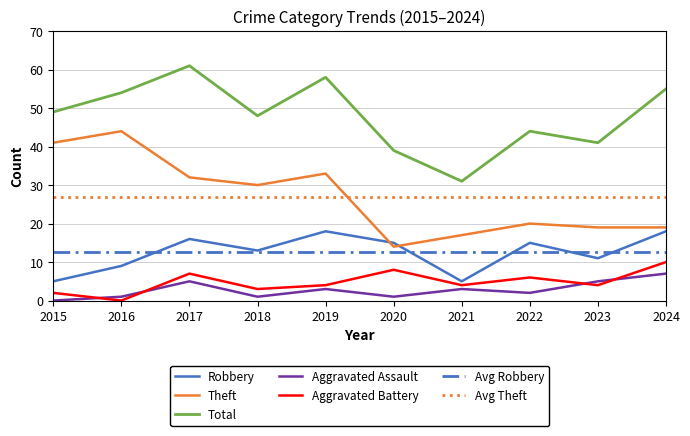

True or false: Robbery and Total intersect in this chart.

False